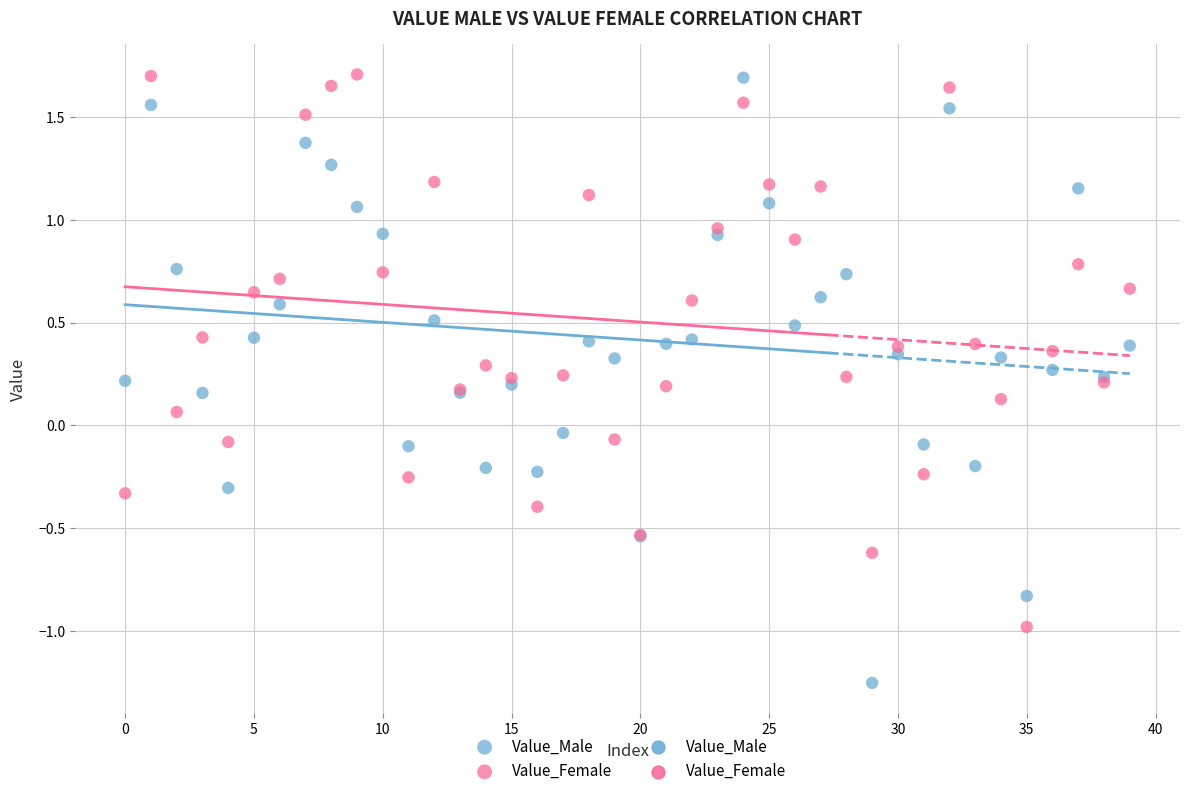

Which series has the widest spread of Y values?

Value_Male